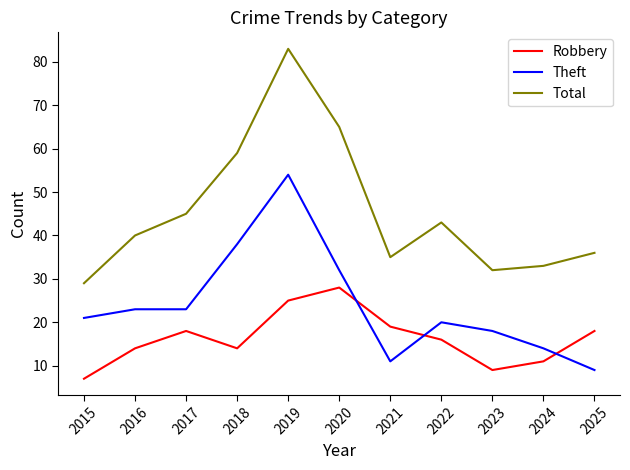

What value does the Robbery series have at 2021?

19